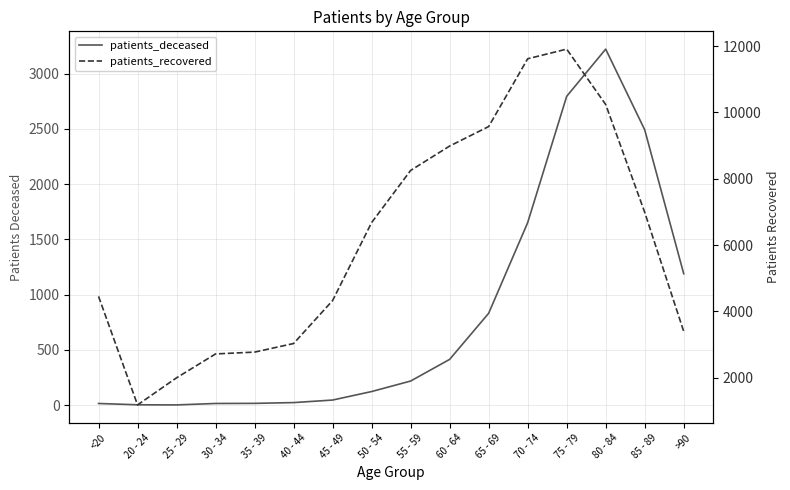

What is the label of the 4th point from the right?

75 - 79